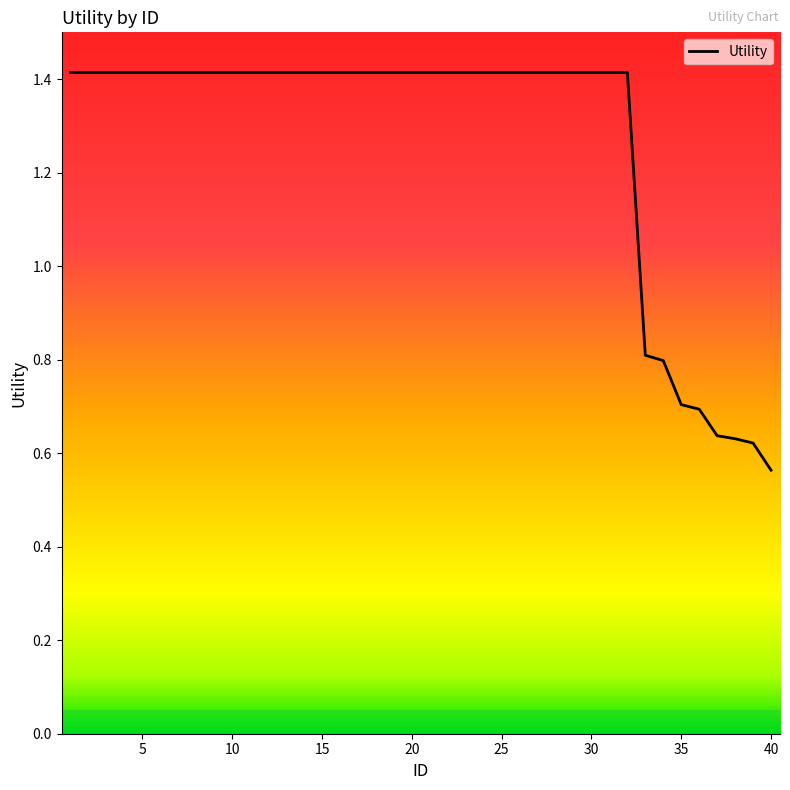

What is the greatest value displayed?

1.4